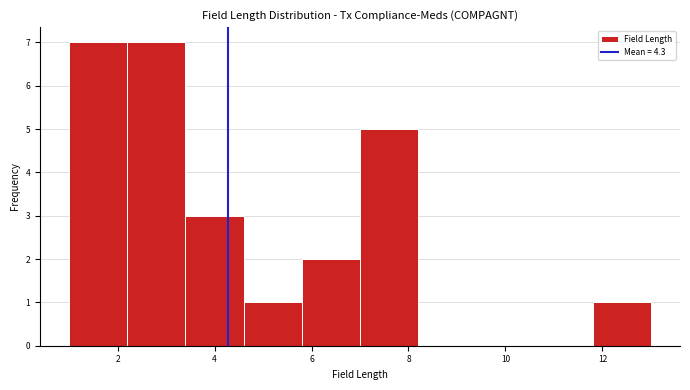

What is the height of the bar covering 1.0 to 2.2 on the x-axis? The values are not printed on the chart, so give them approximately, as read against the axis.

7